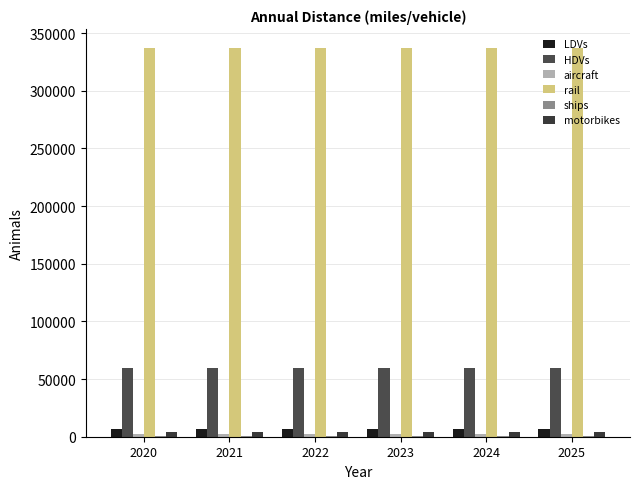

What is the maximum value shown in the chart?

336815.2